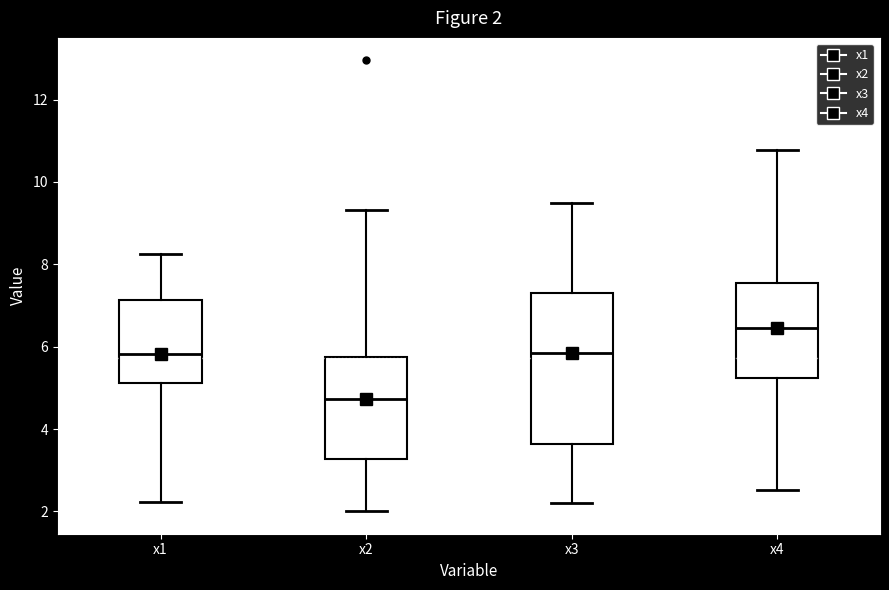

Comparing the boxes themselves (not the whiskers), which one is the tallest?

x3